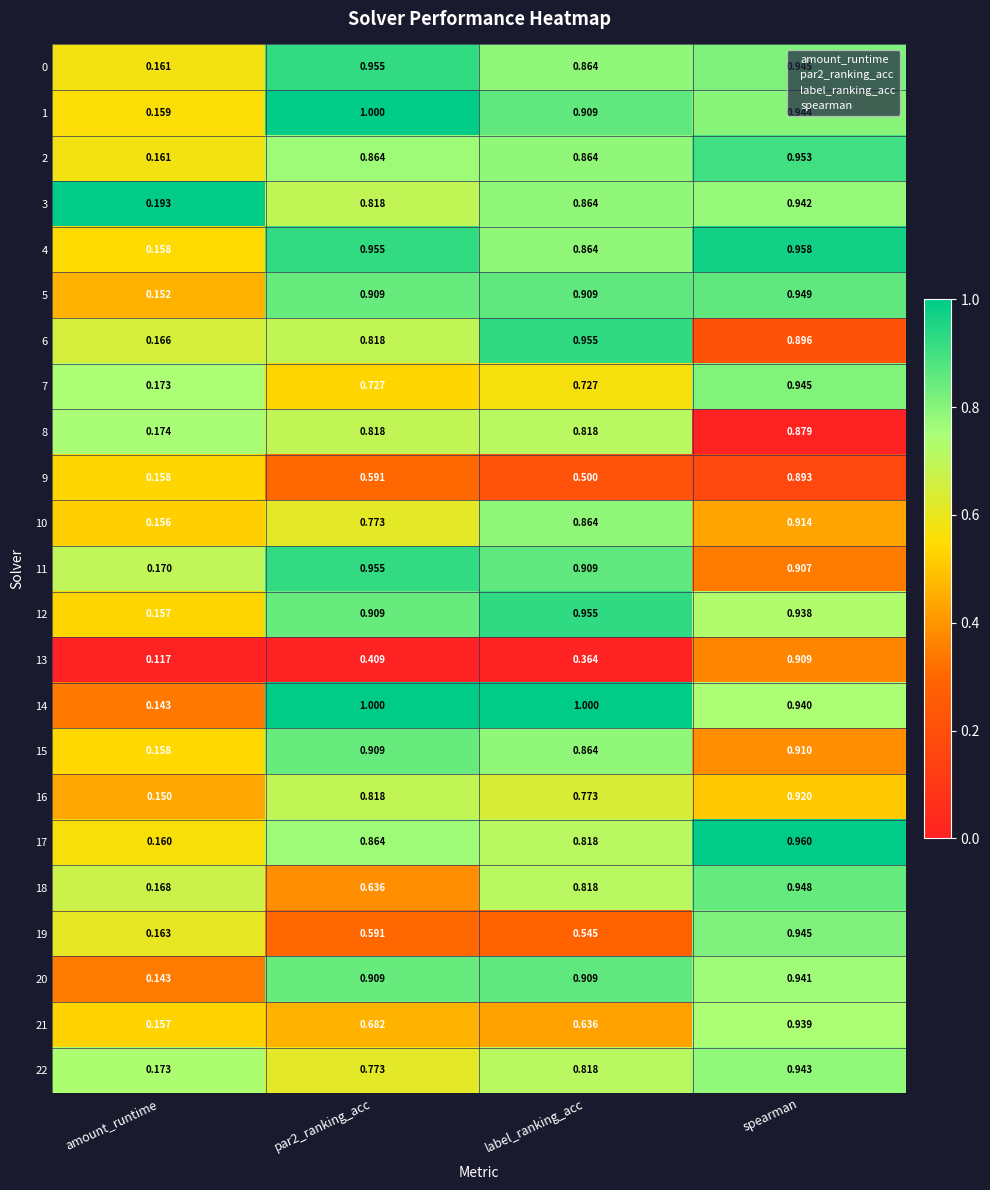

At which label is 2 closest to 0?

amount_runtime